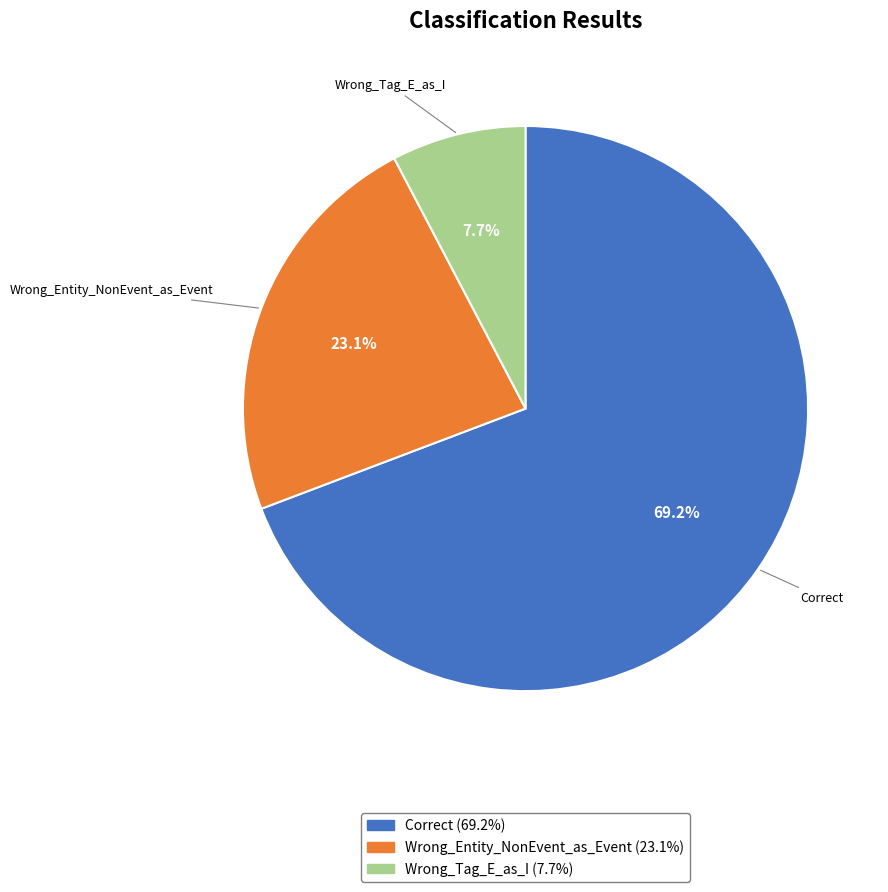

What is the ratio of the value at Wrong_Entity_NonEvent_as_Event to the value at Wrong_Tag_E_as_I?

3.0